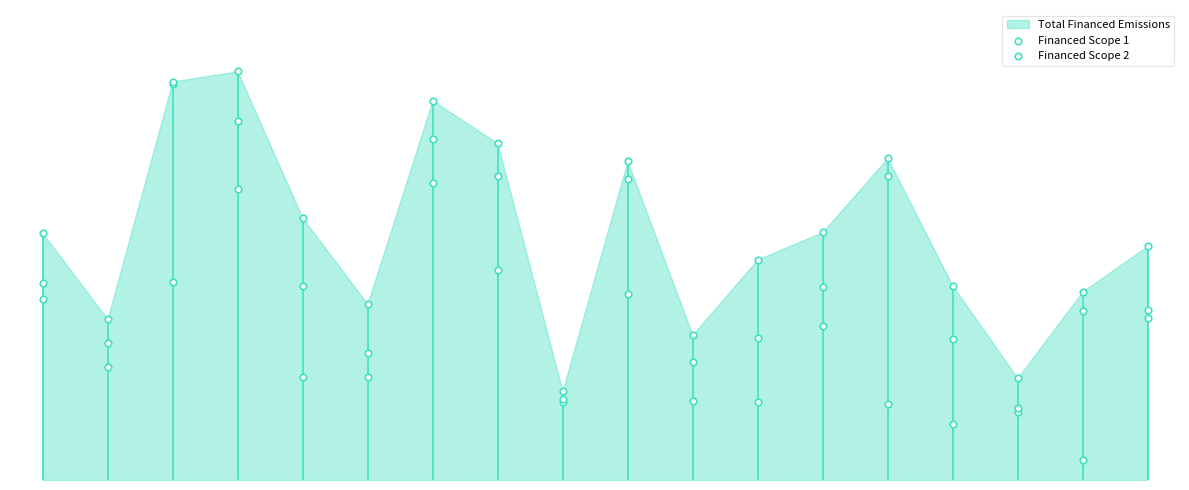

Is the value of Financed Scope 2 at 1 greater than the value of Financed Scope 1 at 16?

Yes